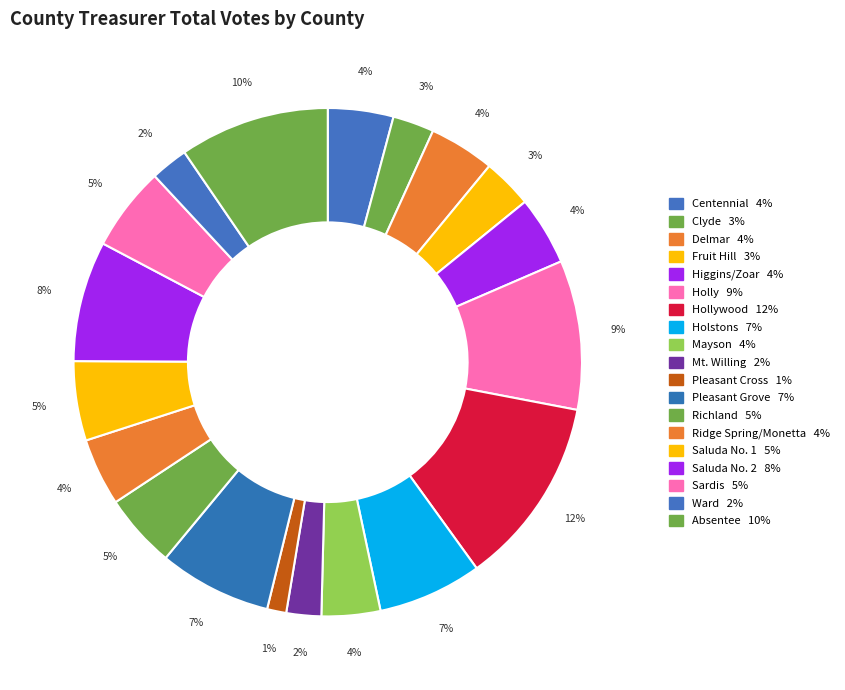

Rank the categories by value from highest to lowest.

Hollywood, Absentee, Holly, Saluda No. 2, Pleasant Grove, Holstons, Sardis, Saluda No. 1, Richland, Higgins/Zoar, Ridge Spring/Monetta, Centennial, Delmar, Mayson, Fruit Hill, Clyde, Ward, Mt. Willing, Pleasant Cross